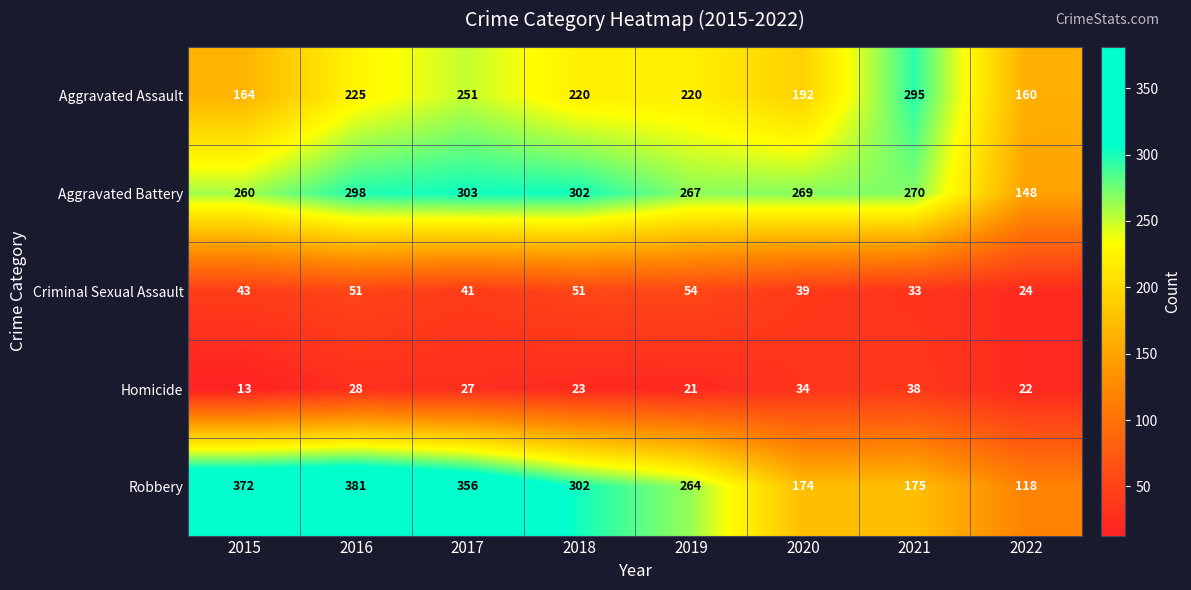

List the labels in order of Homicide value, smallest first.

2015, 2019, 2022, 2018, 2017, 2016, 2020, 2021